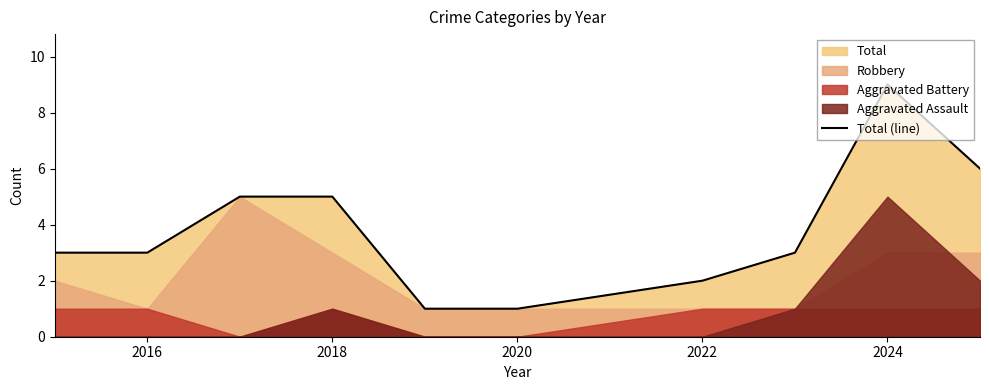

The value of Total (line) at 2024 is 5. True or false?

False